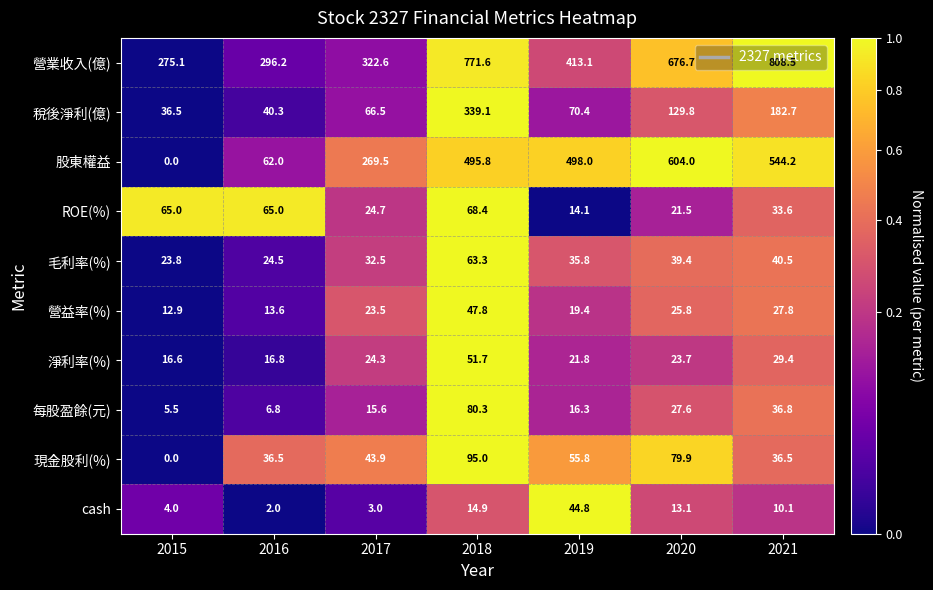

True or false: 營益率(%) has a value of 38.0 at 2021.

False